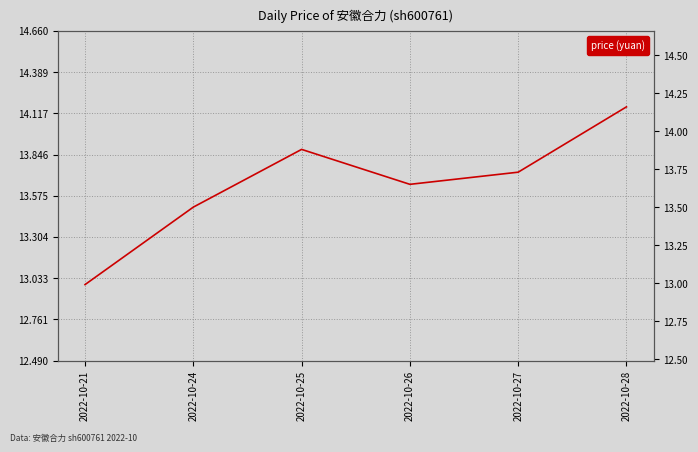

Reading left to right, list all the values displayed in this chart.

2022-10-21=13.0	2022-10-24=13.5	2022-10-25=13.9	2022-10-26=13.7	2022-10-27=13.7	2022-10-28=14.2